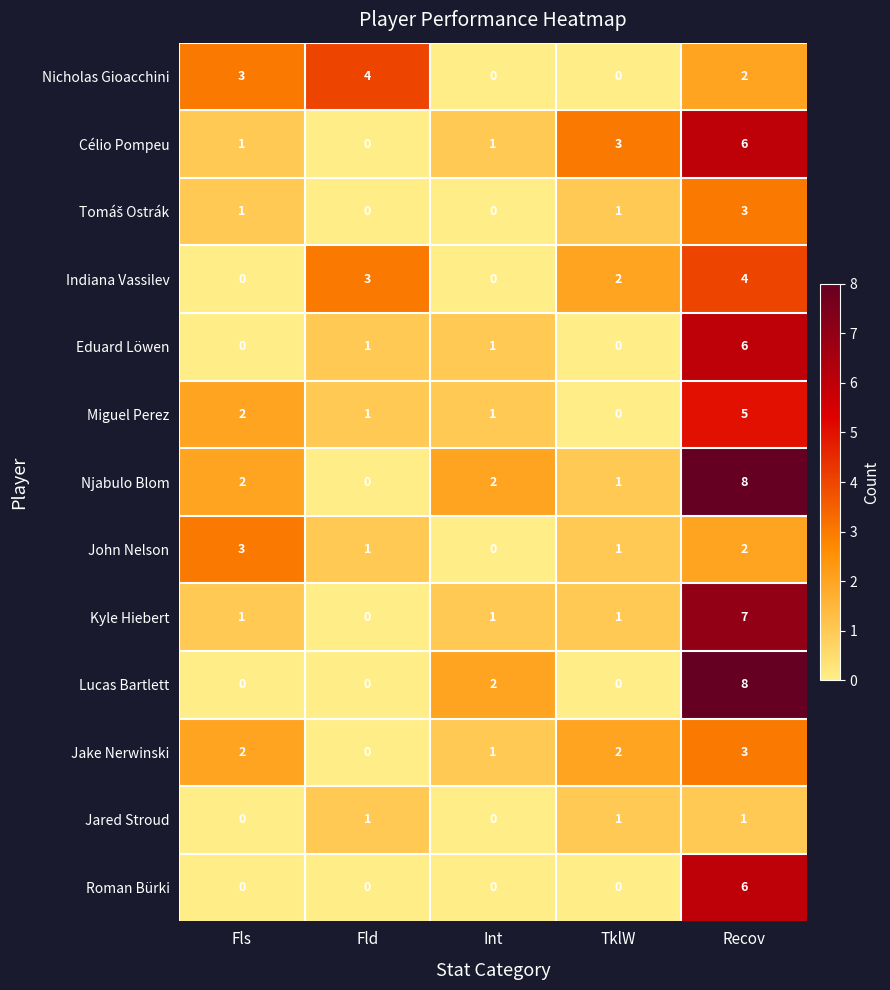

How many series are shown in this chart?

13